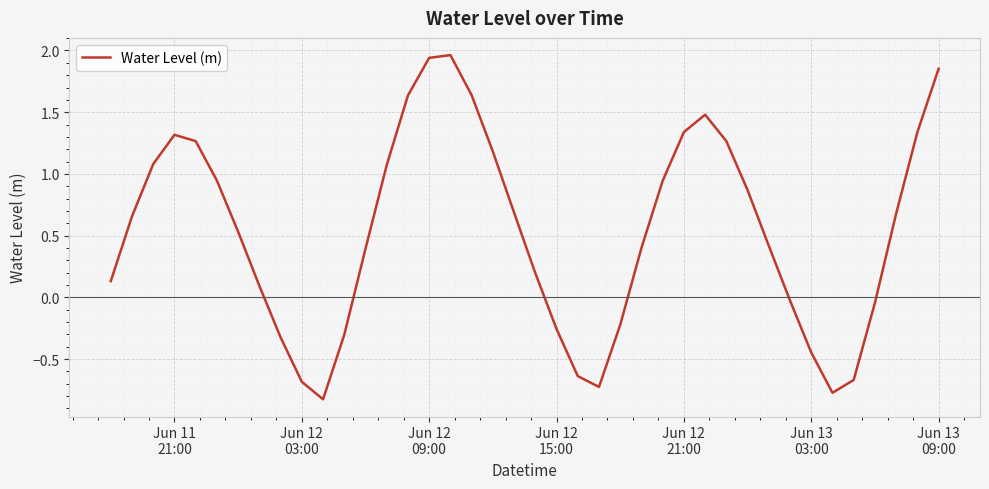

At which label does the data first exceed 0?

Jun 11
21:00